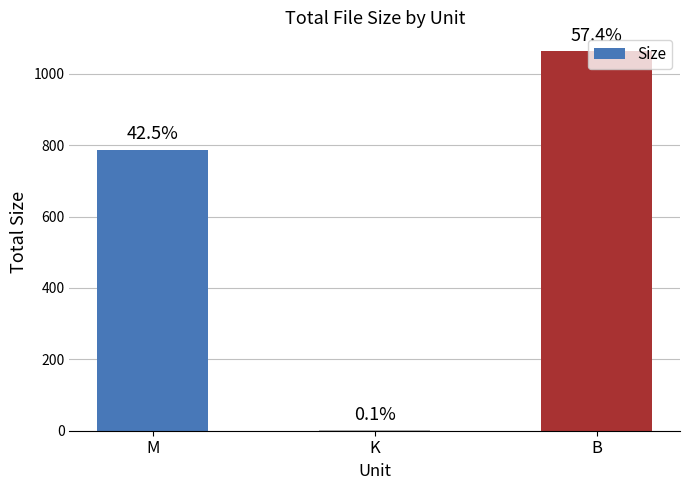

Reading left to right, extract all data points from this chart.

787.8	1.0	1063.0